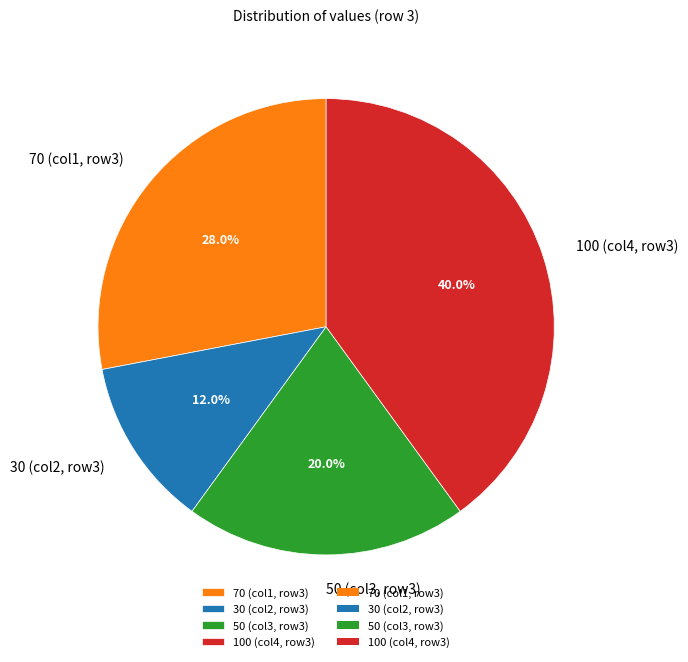

Count the number of slices in the pie.

4